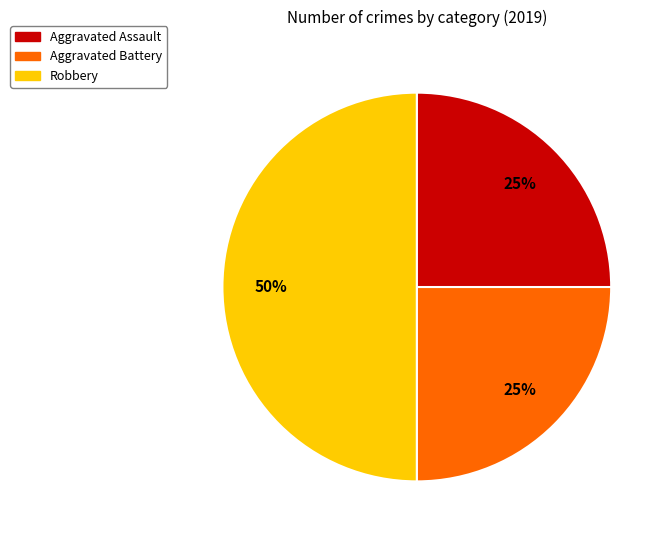

How many slices are in this pie chart?

3